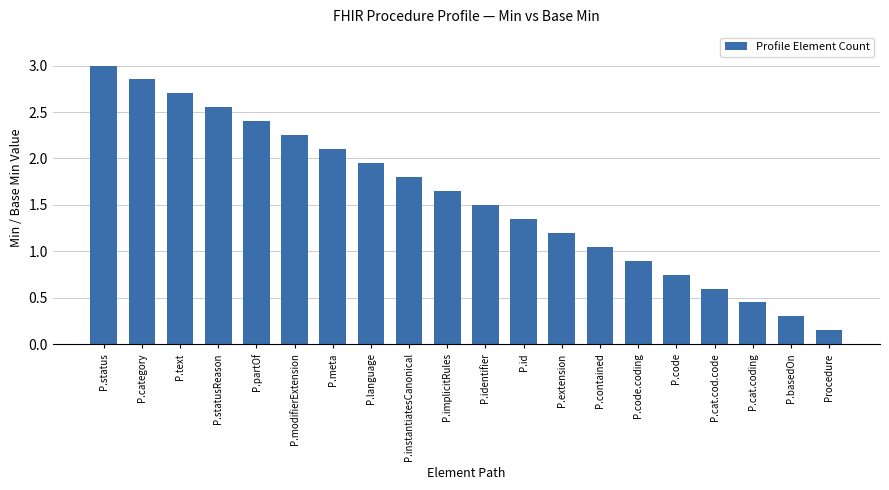

The chart shows a value of 2.4 at P.id. True or false?

False